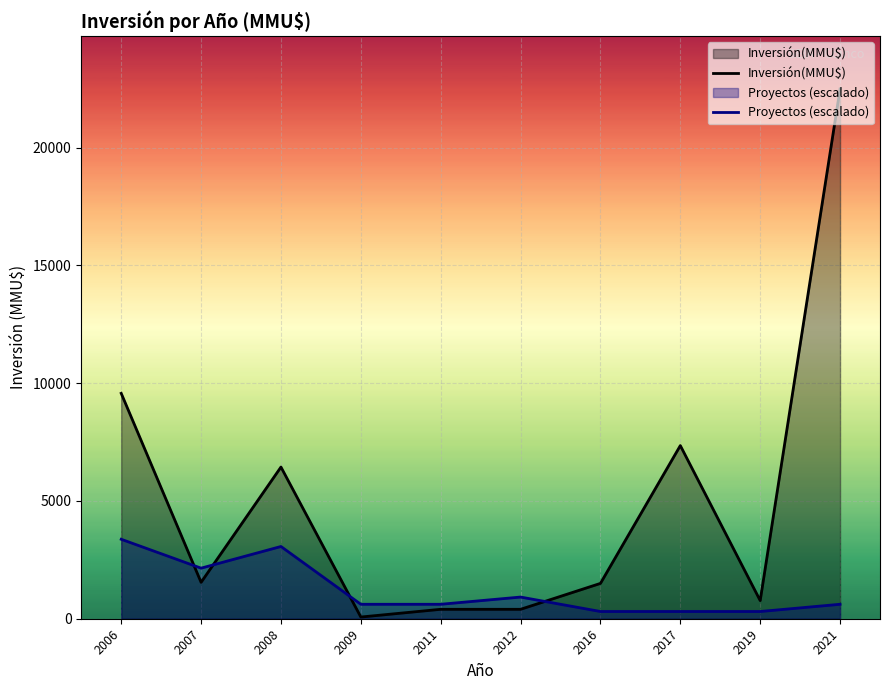

How many times do Proyectos (escalado) and Inversión(MMU$) cross each other?

4